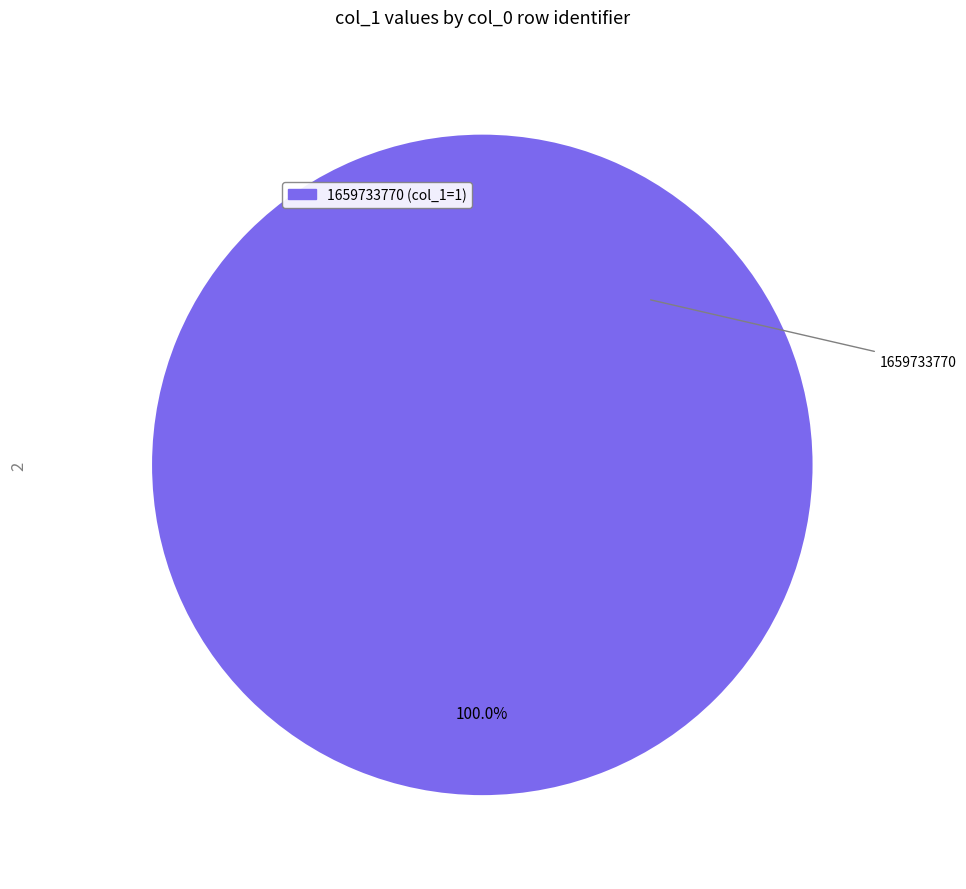

Is there any slice that represents more than half of the pie?

Yes